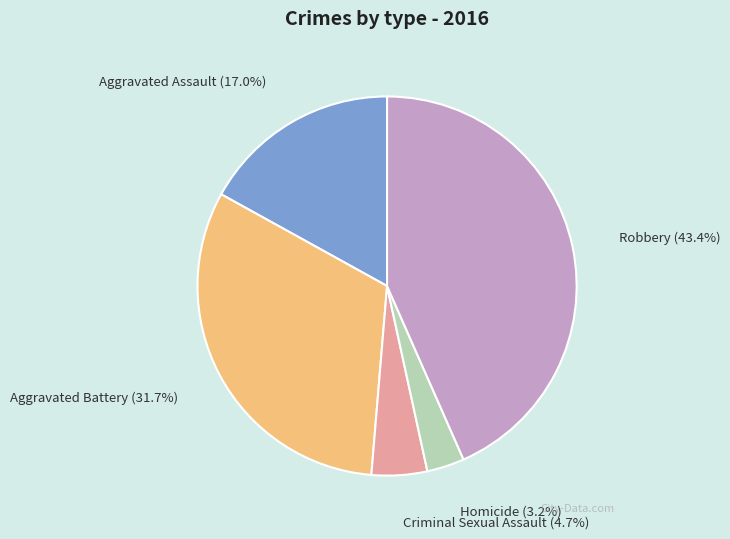

Rank the categories by value from highest to lowest.

Robbery, Aggravated Battery, Aggravated Assault, Criminal Sexual Assault, Homicide